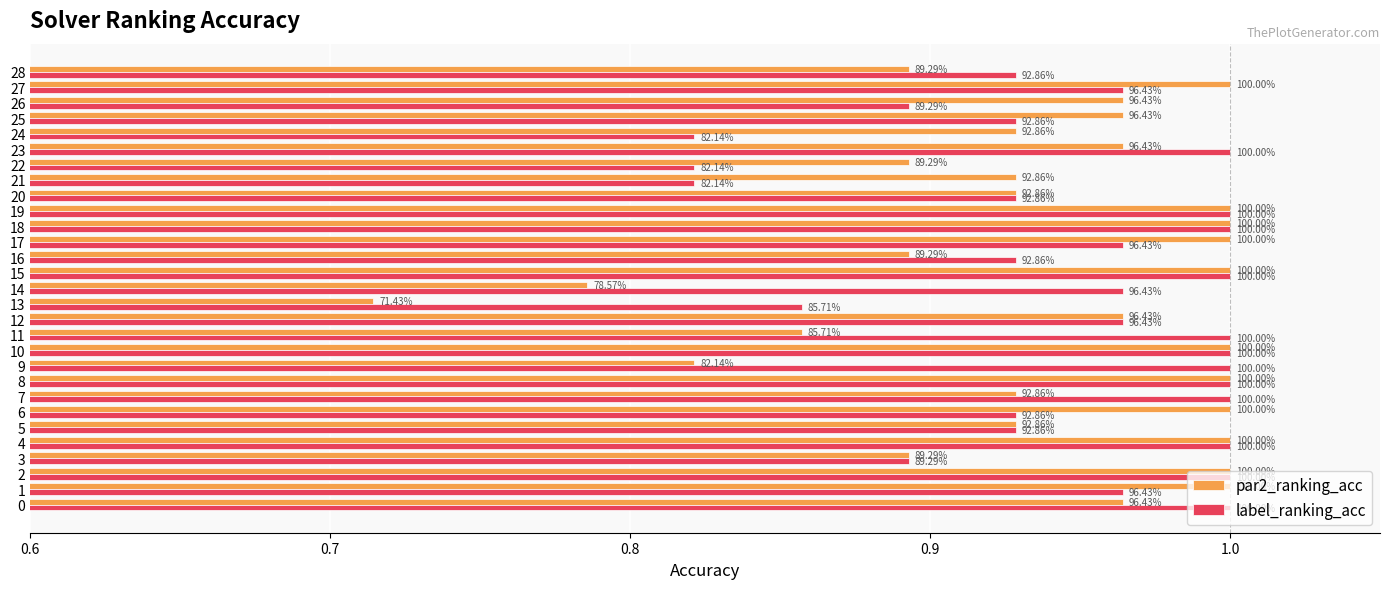

What are all the series names shown in the legend?

par2_ranking_acc, label_ranking_acc